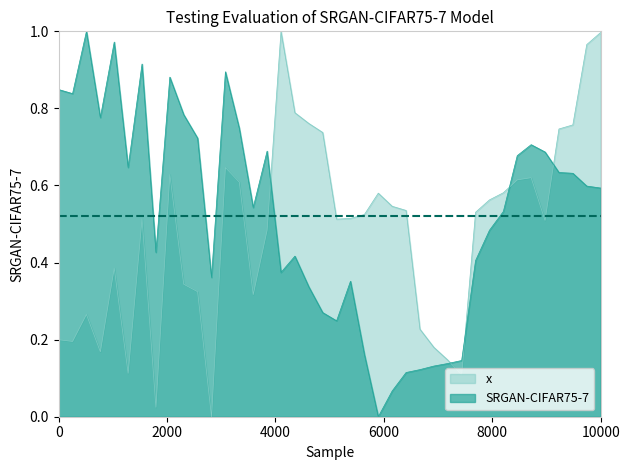

Rank the series by their average value, from highest to lowest.

SRGAN-CIFAR75-7, x